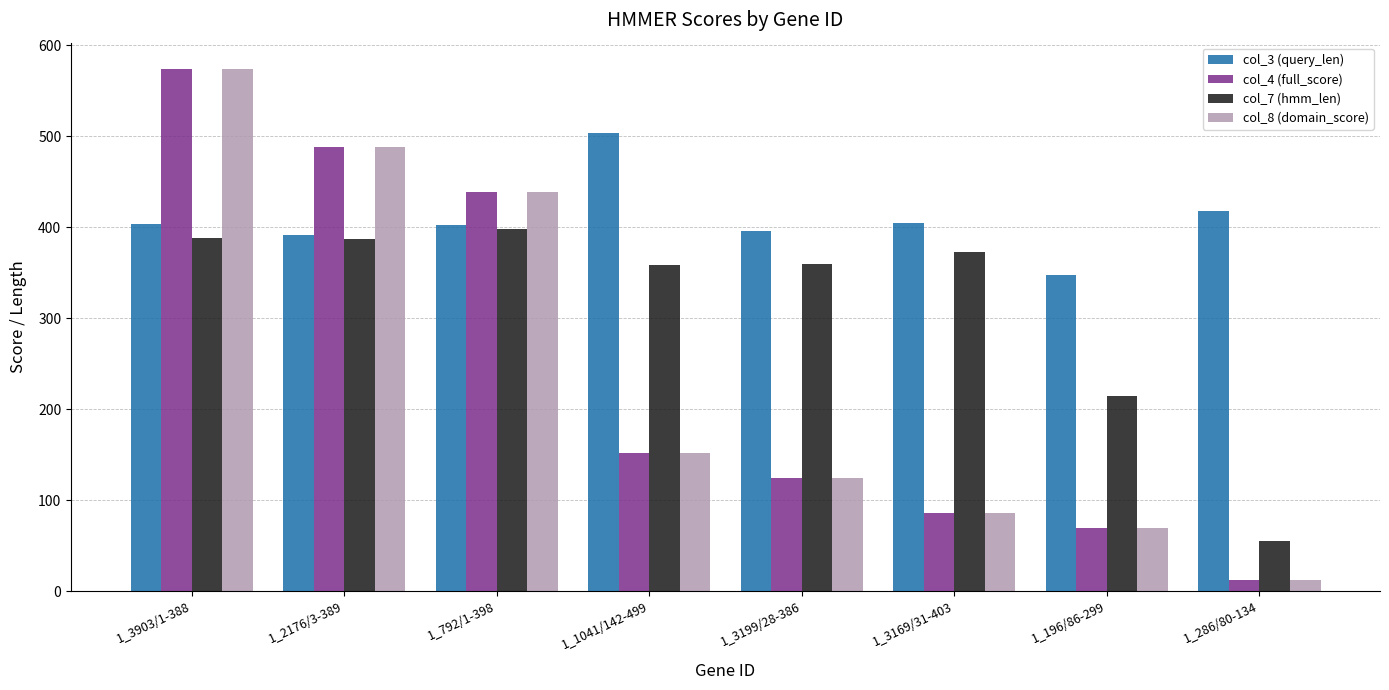

What value does the col_8 (domain_score) series have at 1_1041/142-499?

151.4